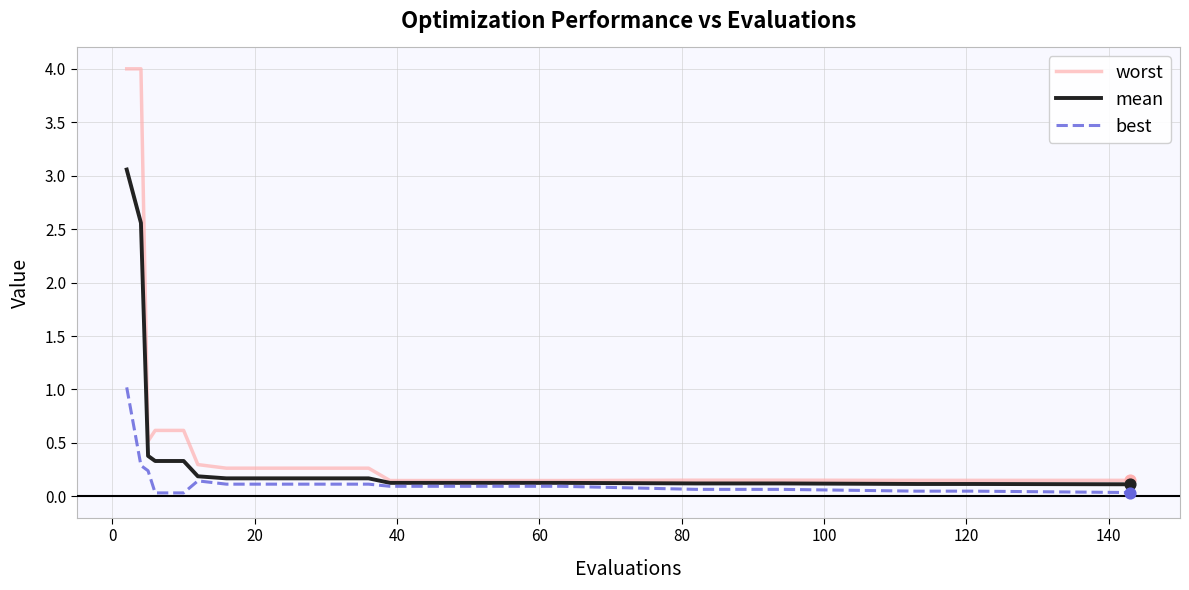

Which series has the largest range (max minus min)?

worst